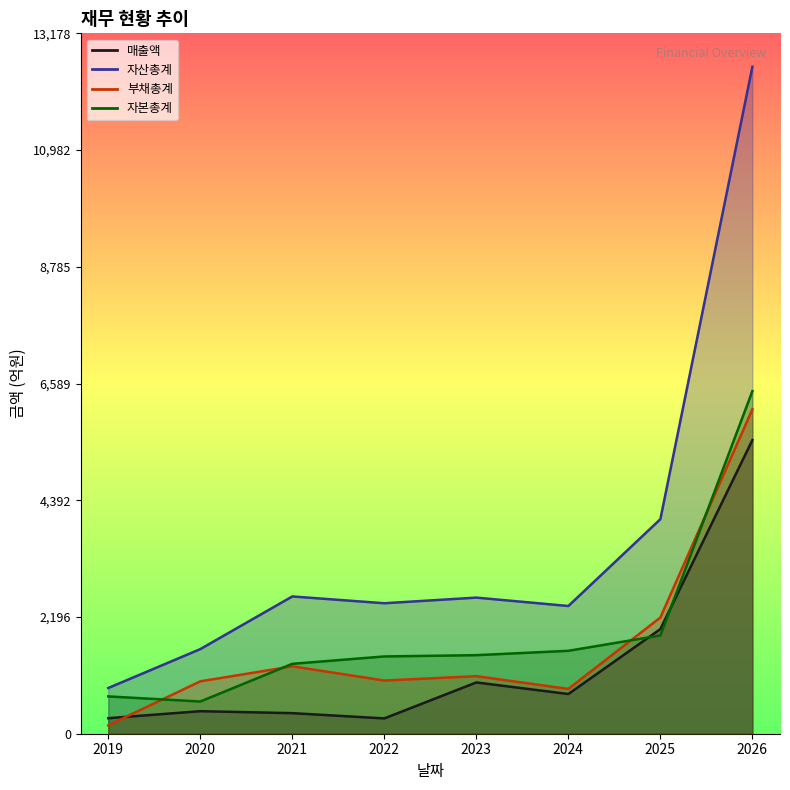

Reading right to left, what are all the values shown in this chart?

매출액: 2026=5526	2025=1969	2024=747	2023=965	2022=288	2021=387	2020=424	2019=292
자산총계: 2026=12551	2025=4037	2024=2403	2023=2561	2022=2455	2021=2583	2020=1592	2019=860
부채총계: 2026=6104	2025=2187	2024=843	2023=1083	2022=1001	2021=1268	2020=986	2019=158
자본총계: 2026=6447	2025=1850	2024=1560	2023=1478	2022=1454	2021=1315	2020=606	2019=702